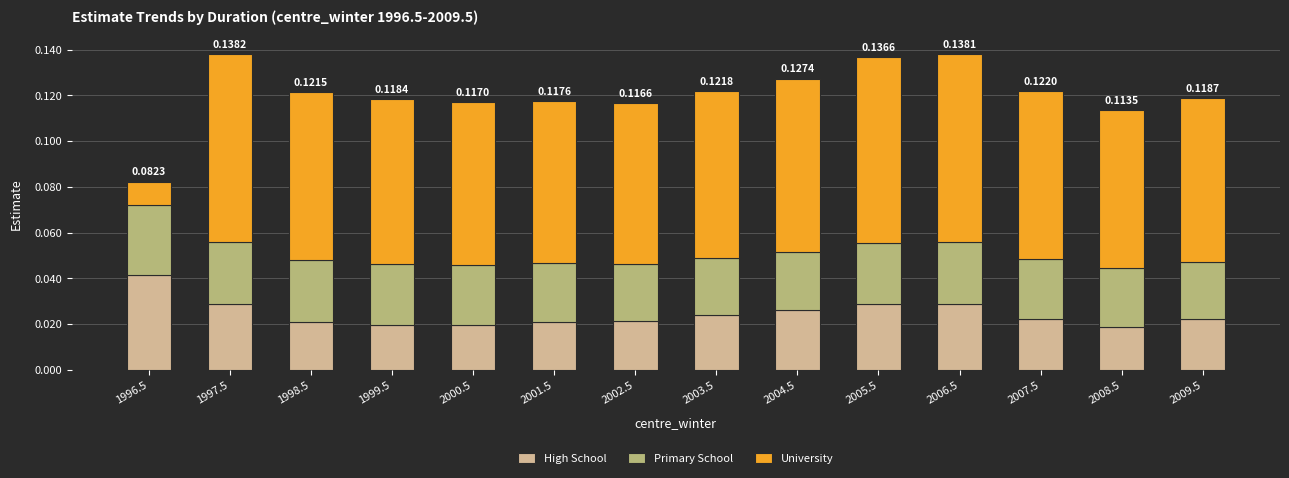

What is the sum of all High School values?

0.3